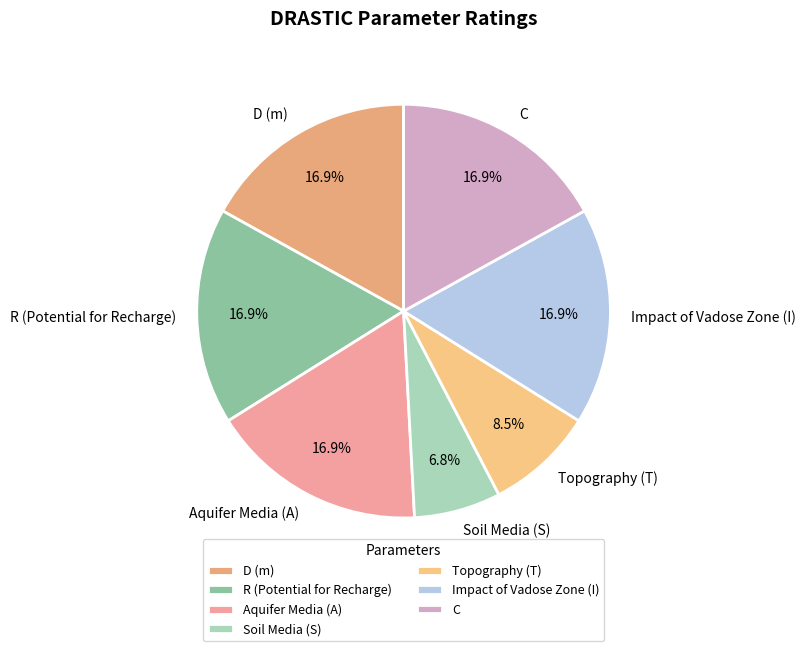

What is the ratio of the value at Impact of Vadose Zone (I) to the value at R (Potential for Recharge)?

1.0